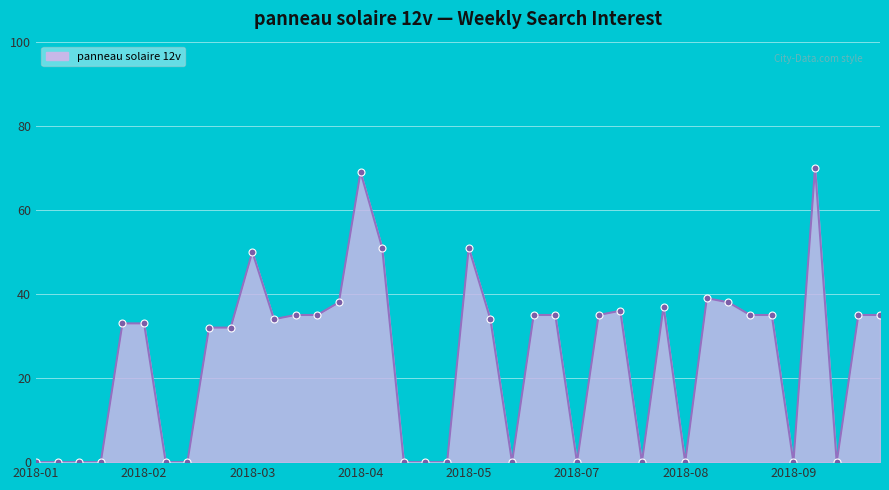

What is the difference between the maximum and minimum values?

70